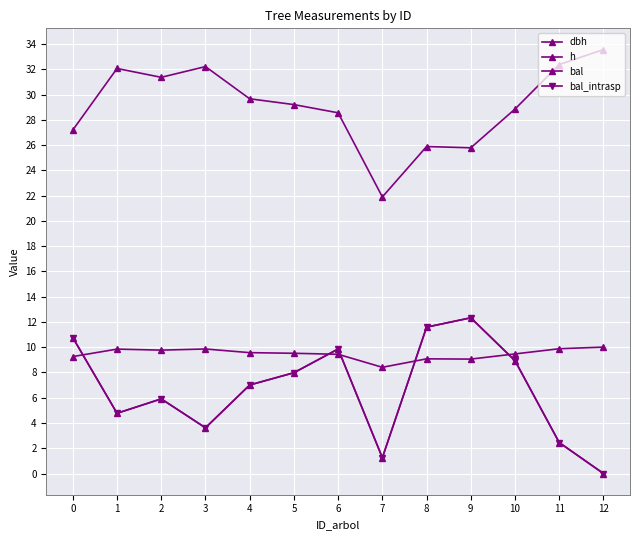

True or false: dbh and h cross at least once.

False